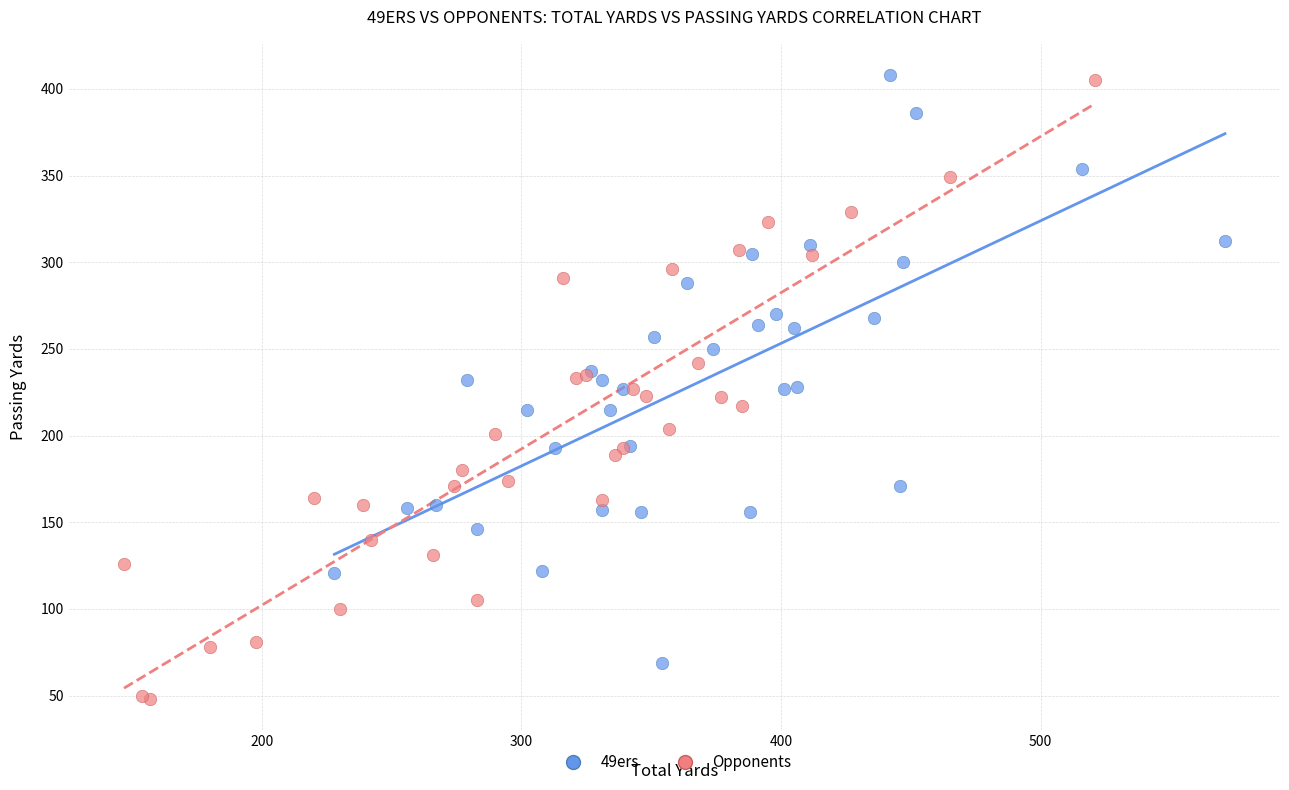

Which series contains the lowest Y value?

Opponents